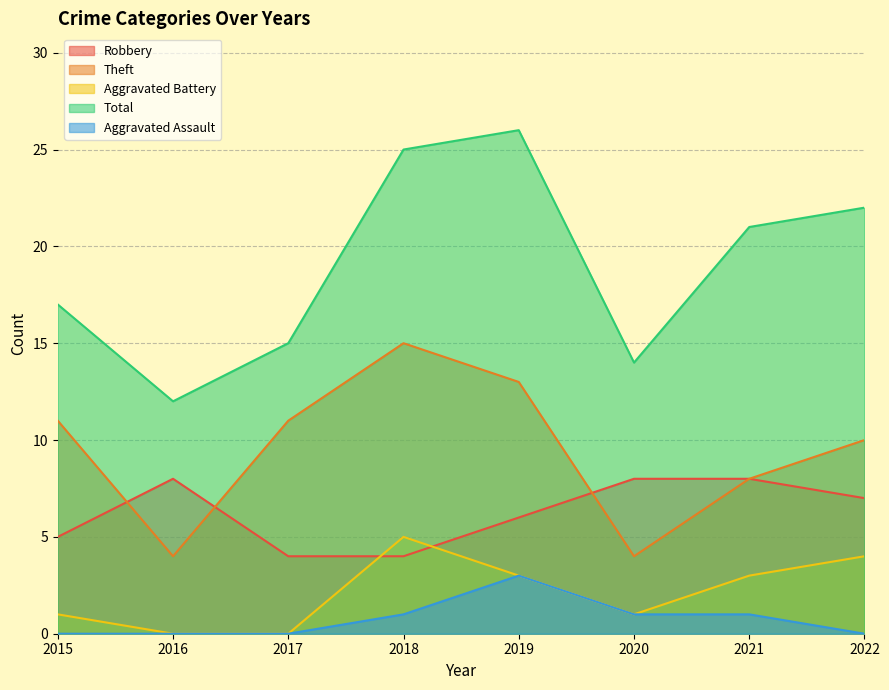

What is the lowest value of the Total series?

12